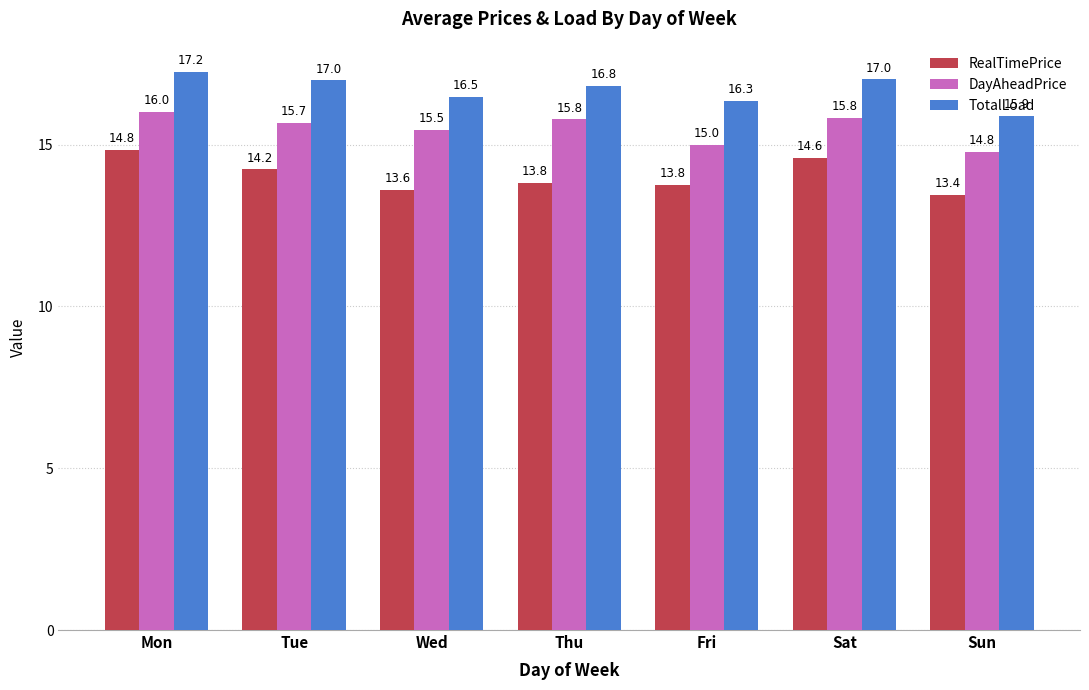

Rank the series at Fri from highest to lowest value.

TotalLoad, DayAheadPrice, RealTimePrice